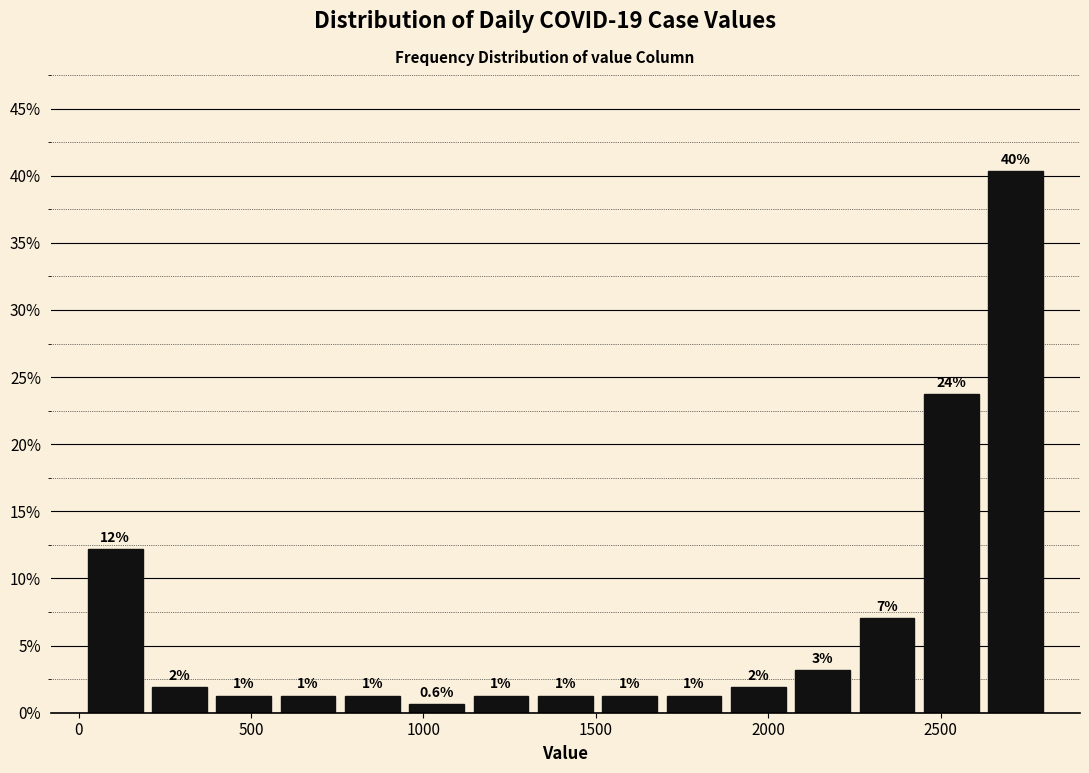

Around what value on the x-axis is the tallest bar? Give the approximate position of its centre, as read against the axis.

2700